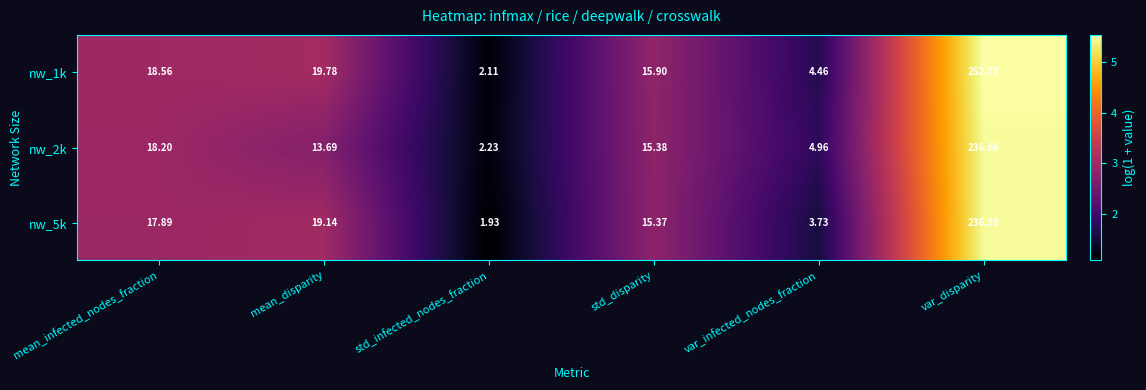

At which label does nw_2k reach its peak?

var_disparity